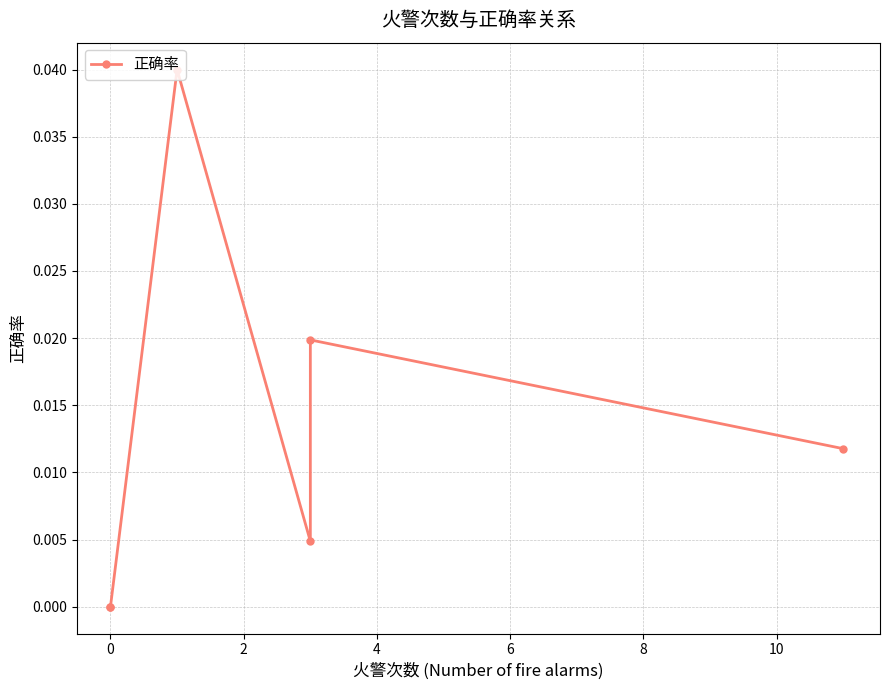

Is this an area chart (filled region under the line)?

No